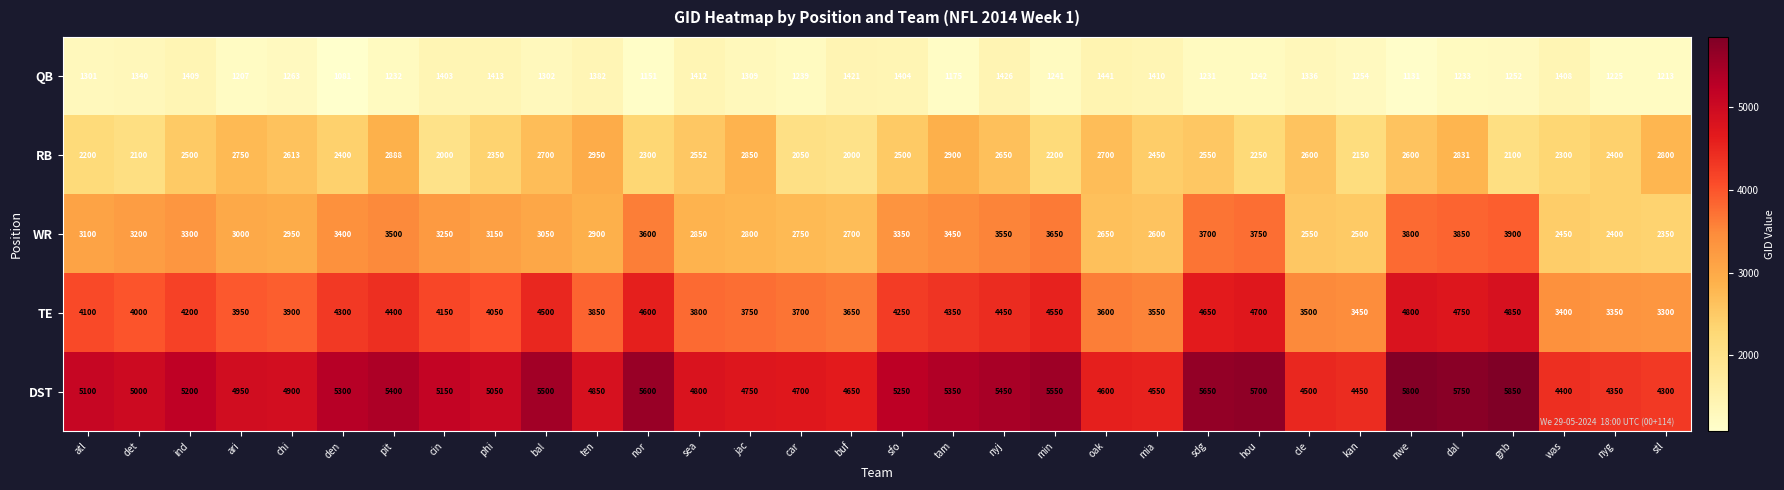

Read the TE value at den, to the nearest 50.

4300